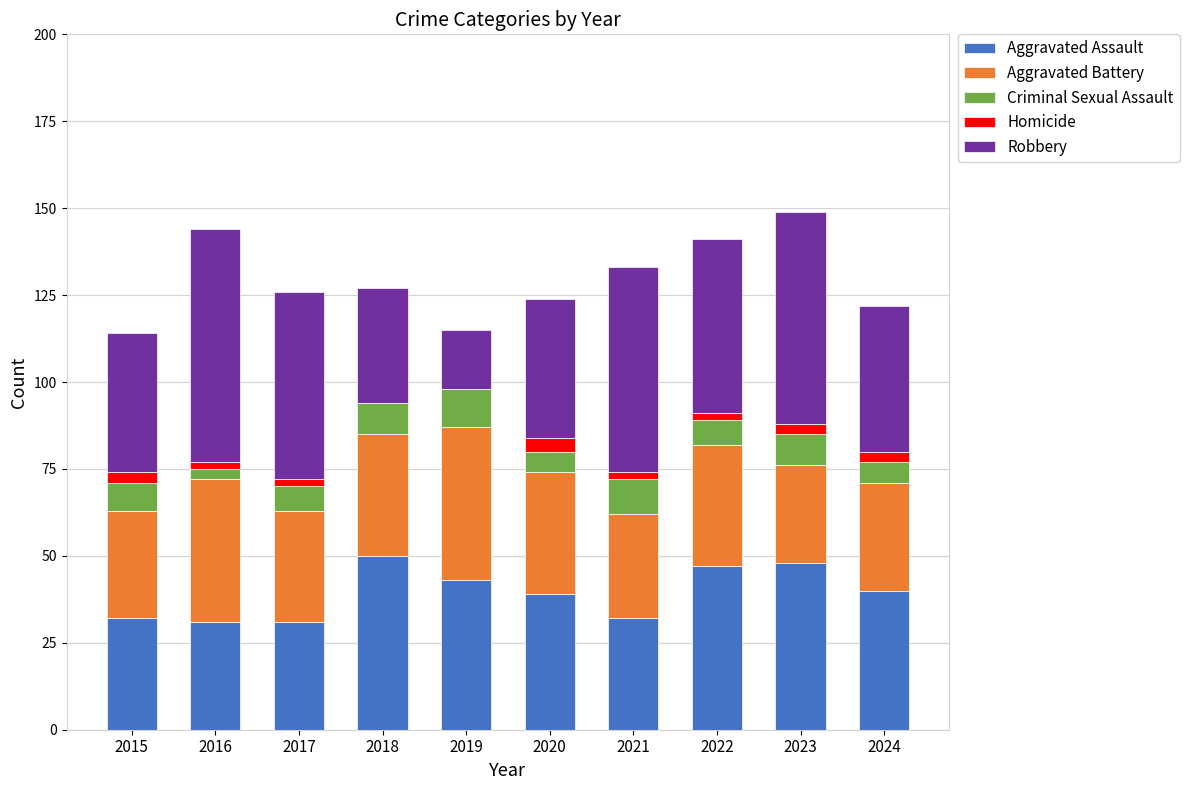

What is the sum of all Aggravated Assault values?

393